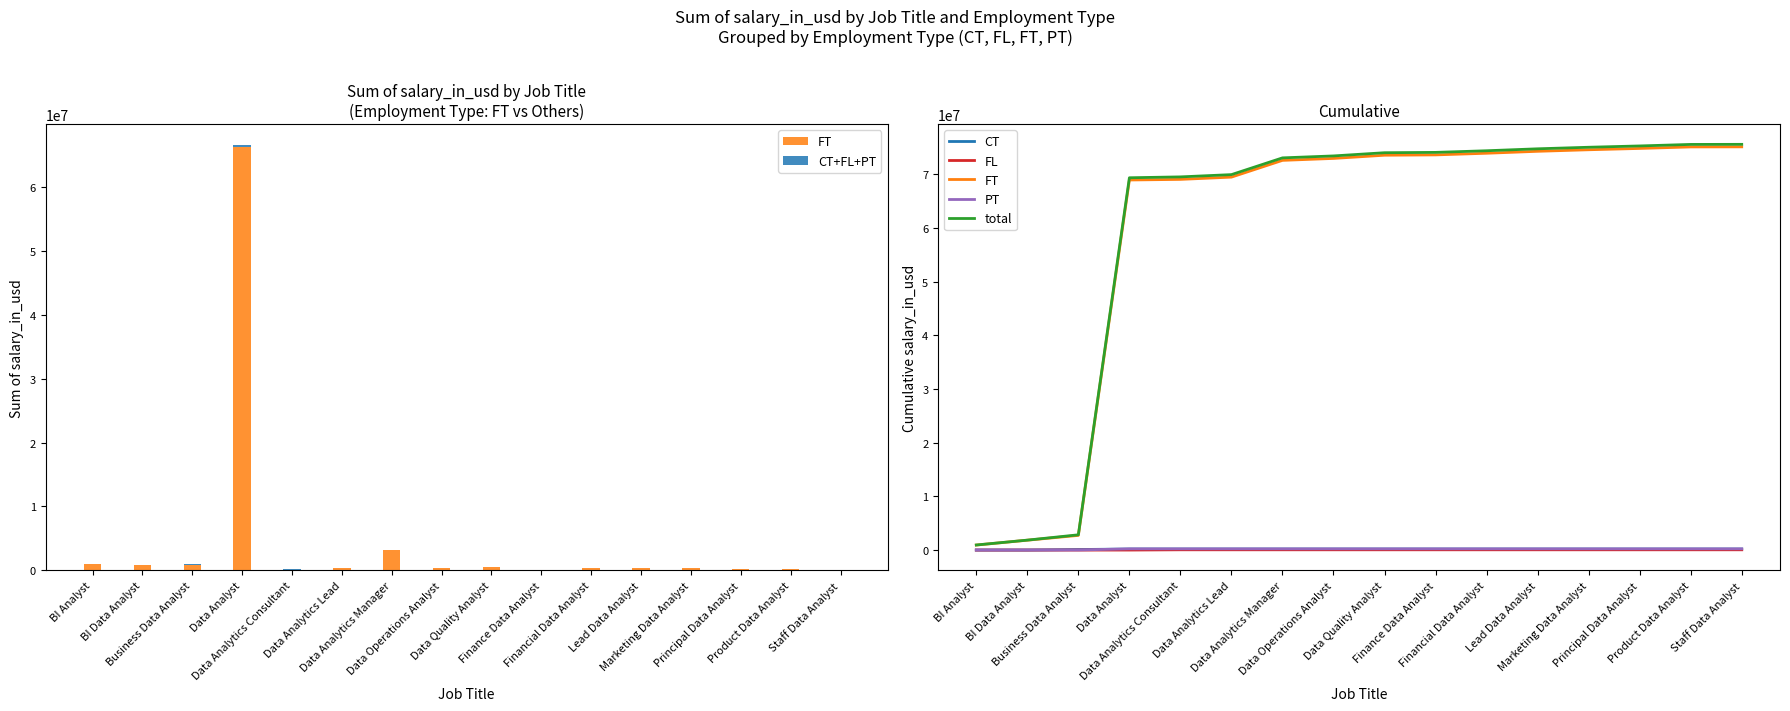

Reading right to left, extract all data points from this chart.

FT: 75138003	75123003	74840517	74595517	74306863	73944016	73639016	73577120	72979940	72617690	69496350	69073841	68960841	2729583	1838602	932000
CT+FL+PT: 0	0	0	0	0	0	0	0	0	0	0	50000	303073	100000	0	12000
CT: 190000	190000	190000	190000	190000	190000	190000	190000	190000	190000	190000	190000	190000	100000	0	0
FL: 50000	50000	50000	50000	50000	50000	50000	50000	50000	50000	50000	50000	0	0	0	0
PT: 225073	225073	225073	225073	225073	225073	225073	225073	225073	225073	225073	225073	225073	12000	12000	12000
total: 75603076	75588076	75305590	75060590	74771936	74409089	74104089	74042193	73445013	73082763	69961423	69538914	69375914	2841583	1850602	944000